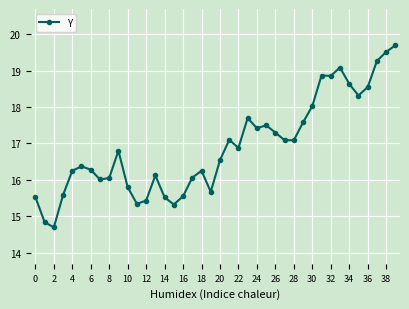

What is the value of the 27th point from the left?

17.3